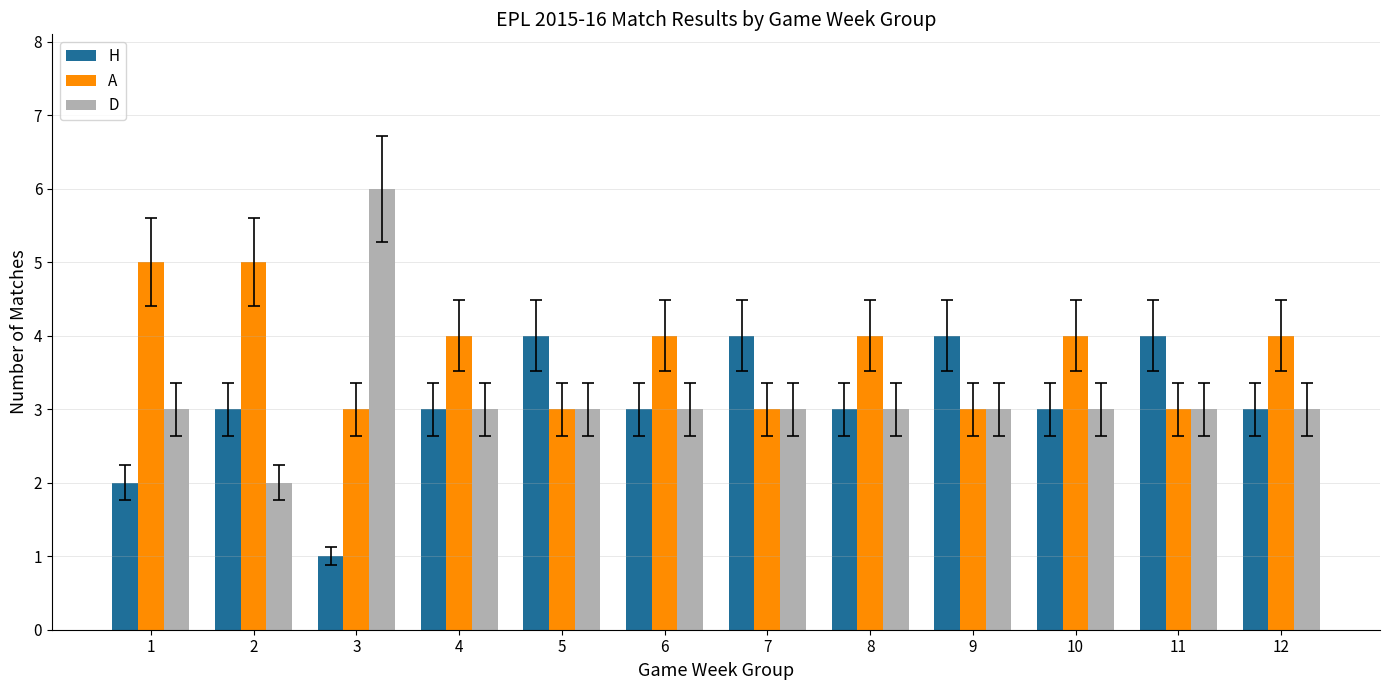

What is the sum of all H values?

37